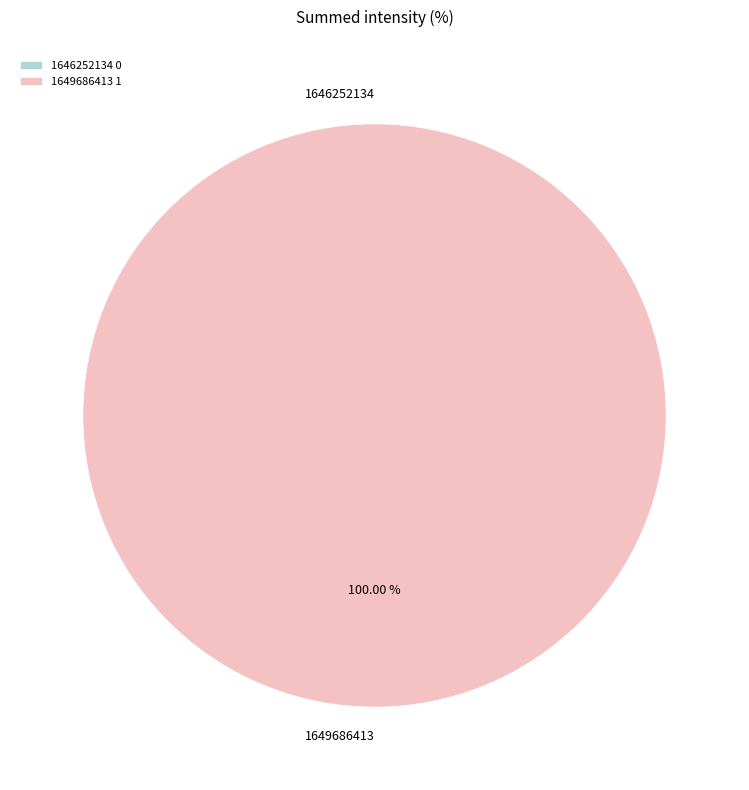

To the nearest percent, what is the average slice percentage?

50%